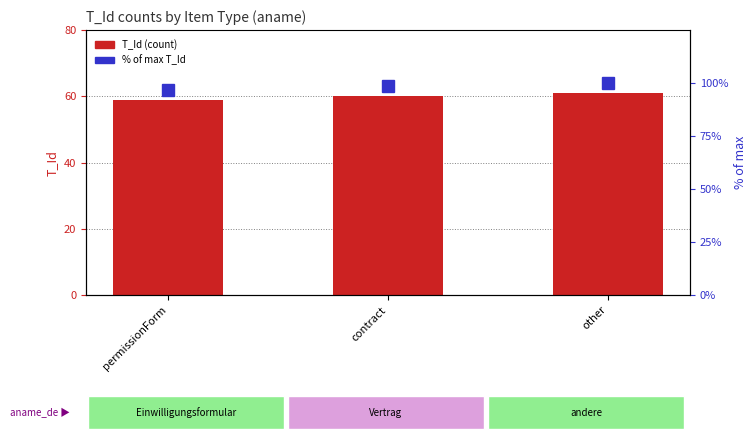

Where is % of max T_Id nearest to the value 98?

contract